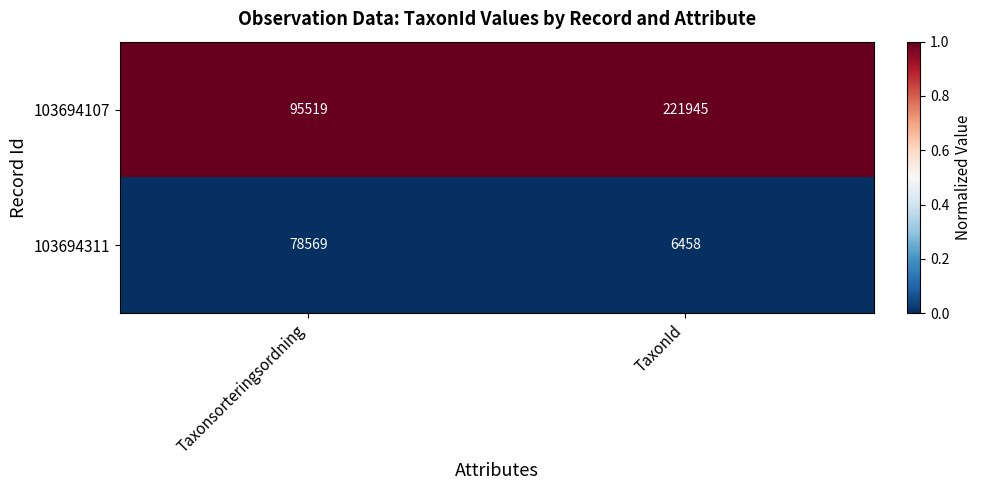

What is the total value across all series at TaxonId?

228403